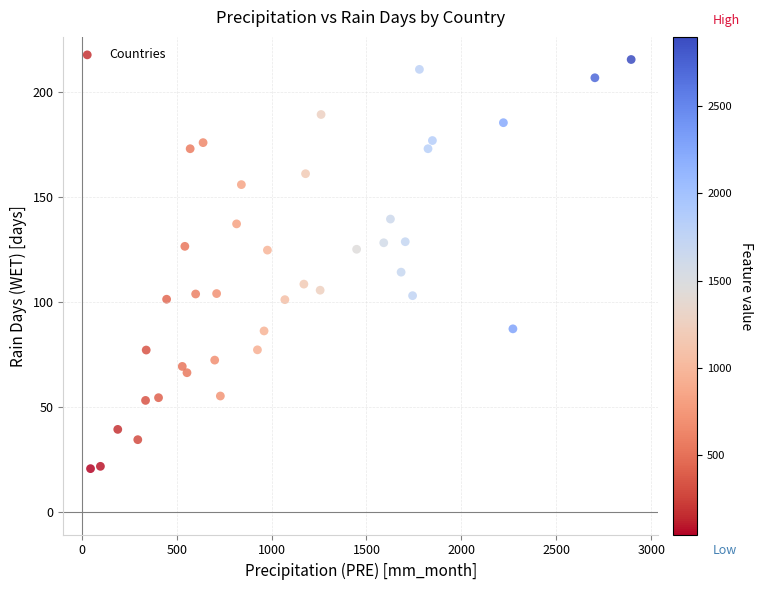

What is the range of Y values (max minus min)?

194.9